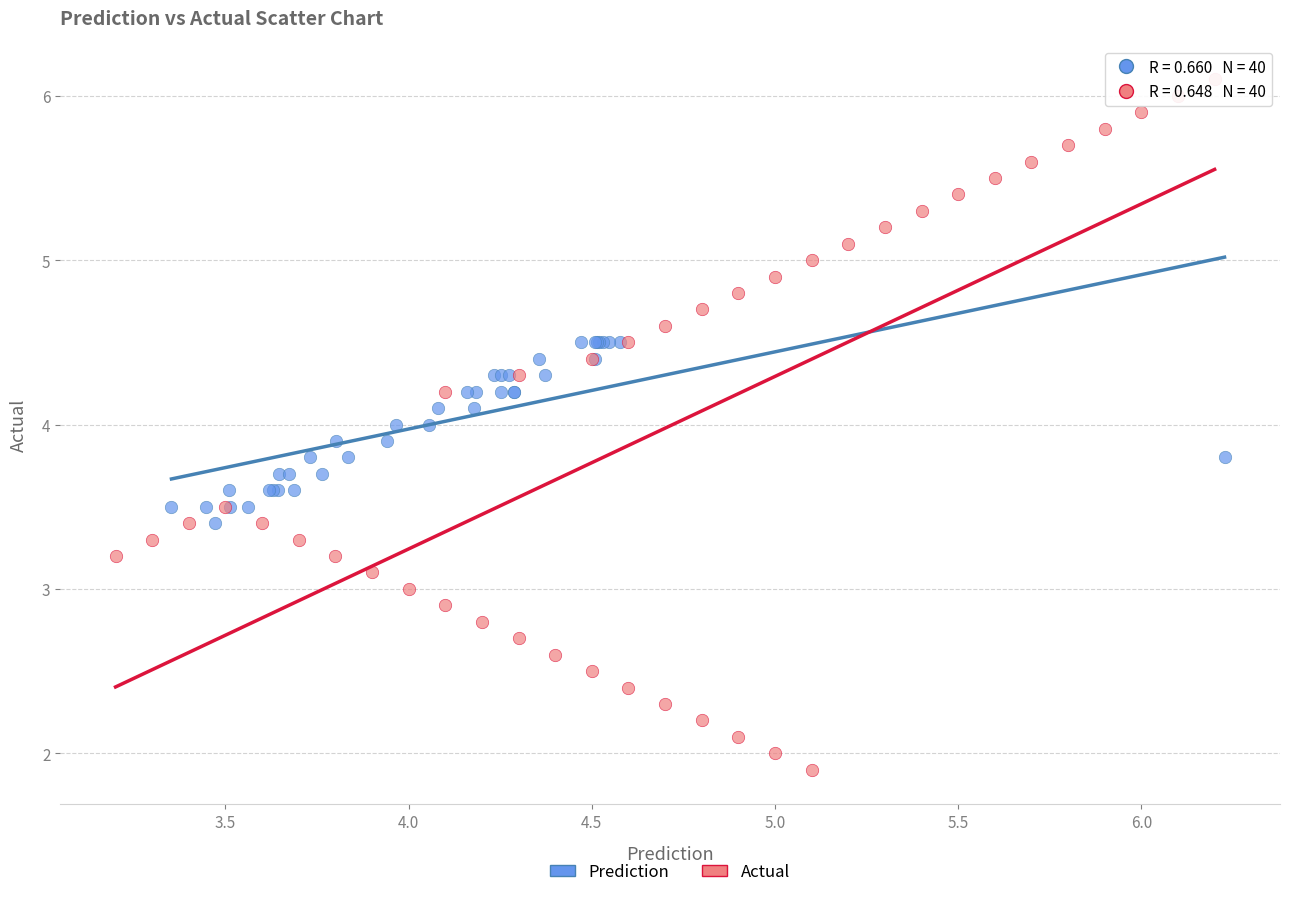

Which series has the widest spread of Y values?

Actual